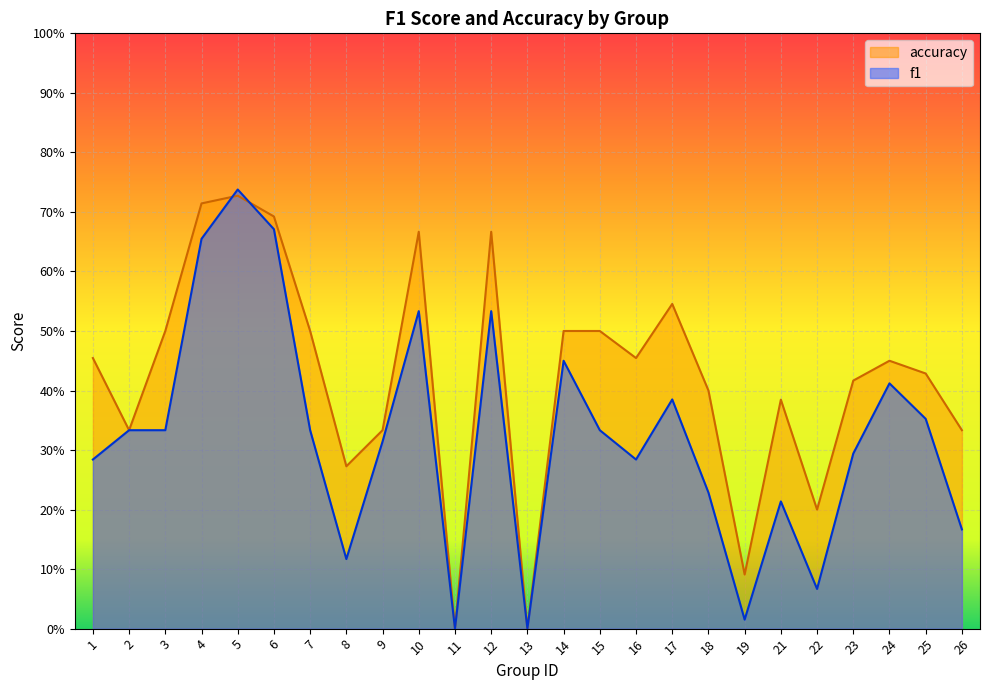

At how many categories does at least one series exceed 0?

23